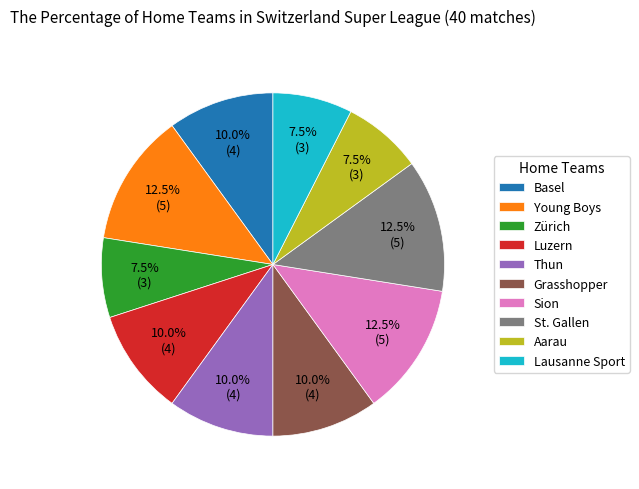

Does St. Gallen represent more than half of the total?

No